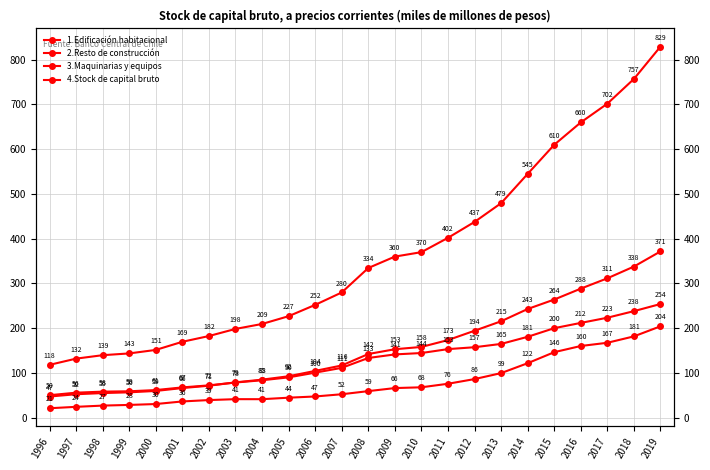

Where does the 4.Stock de capital bruto series first go above 334270?

2008